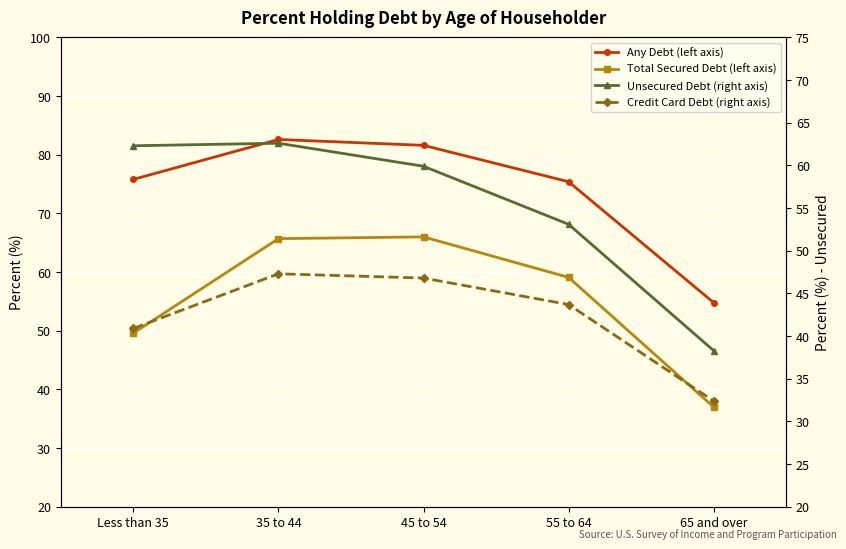

The value of Any Debt (left axis) at 55 to 64 is 34.3. True or false?

False